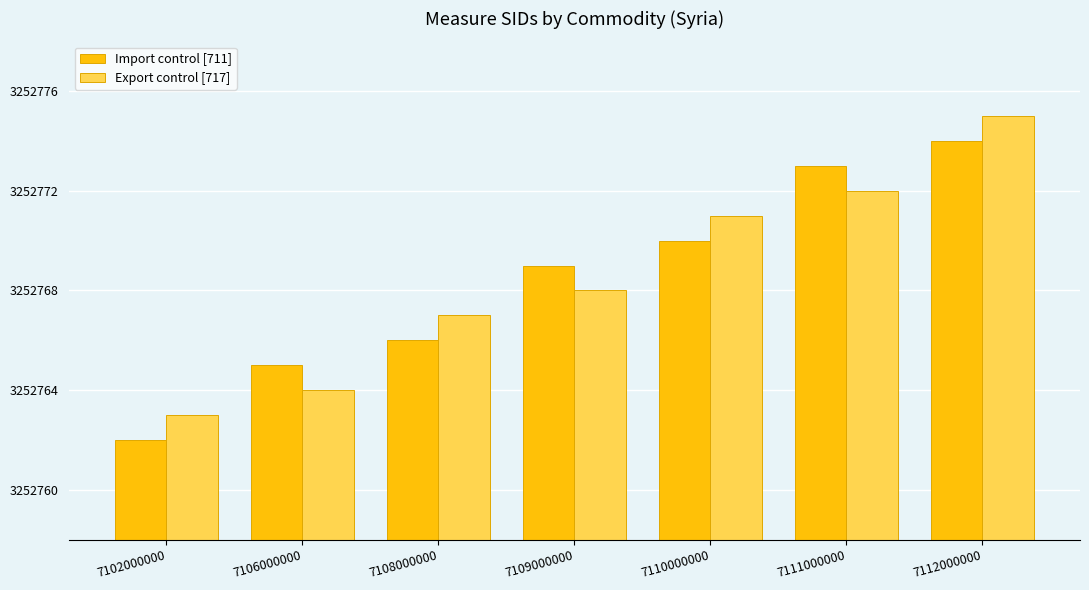

The value of Import control [711] at 7106000000 is 1568960. True or false?

False